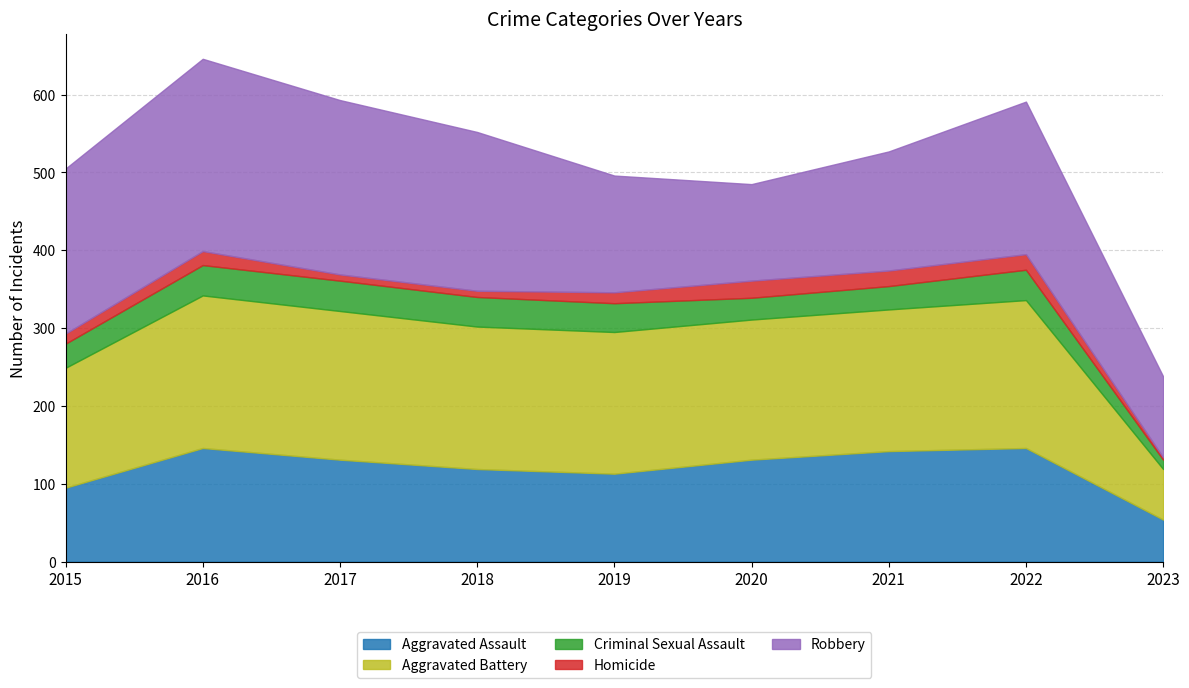

List the series in order of their peak value, highest first.

Robbery, Aggravated Battery, Aggravated Assault, Criminal Sexual Assault, Homicide